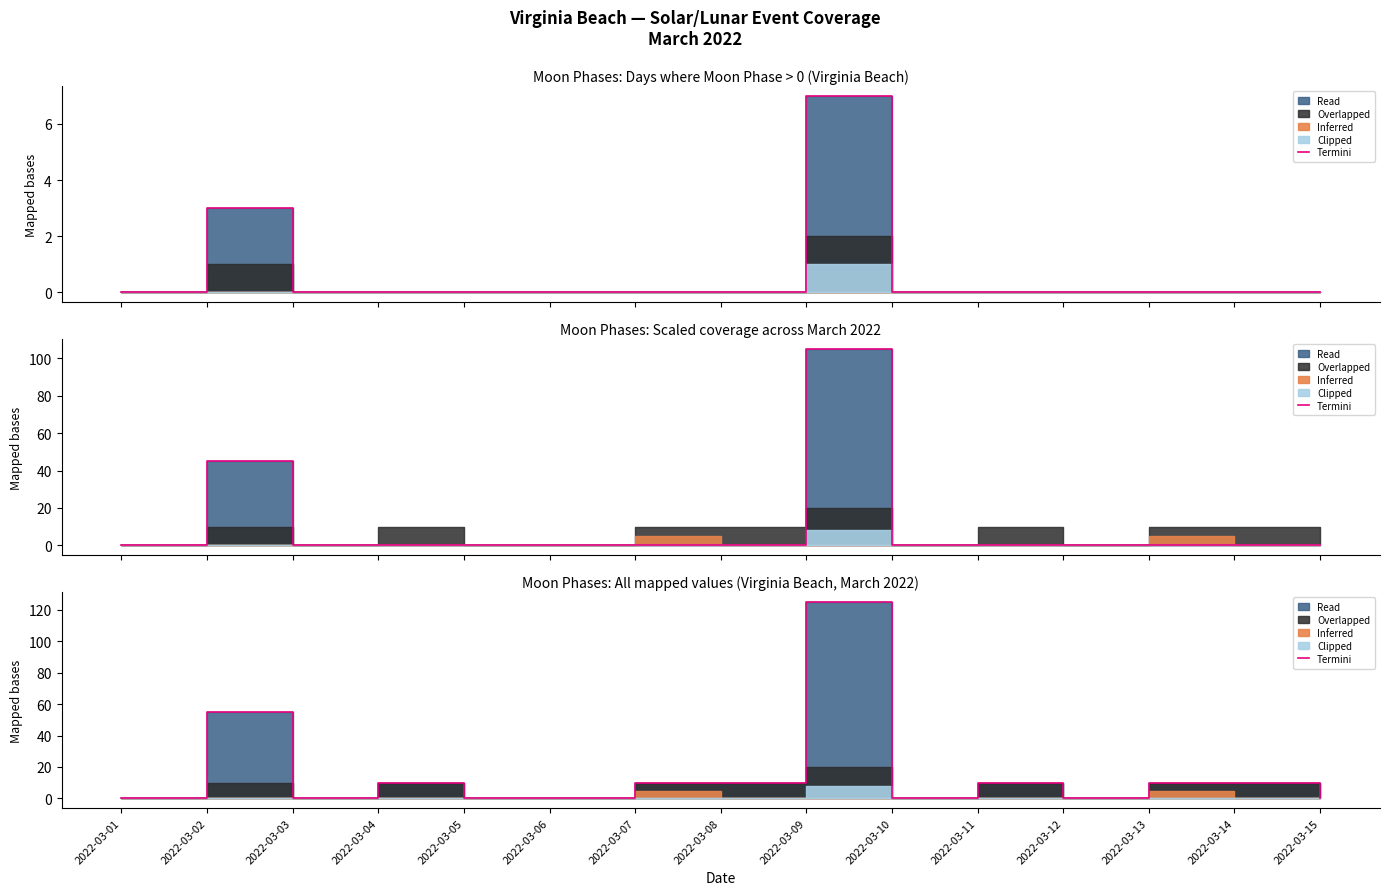

What is the change in value from 2022-03-14 to 2022-03-15?

-10